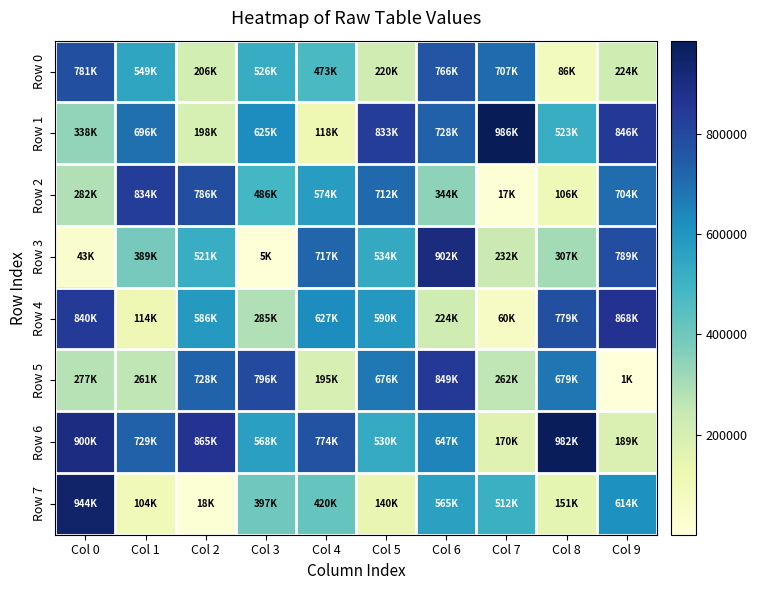

Which series changed the most between Col 0 and Col 5?

Row 7